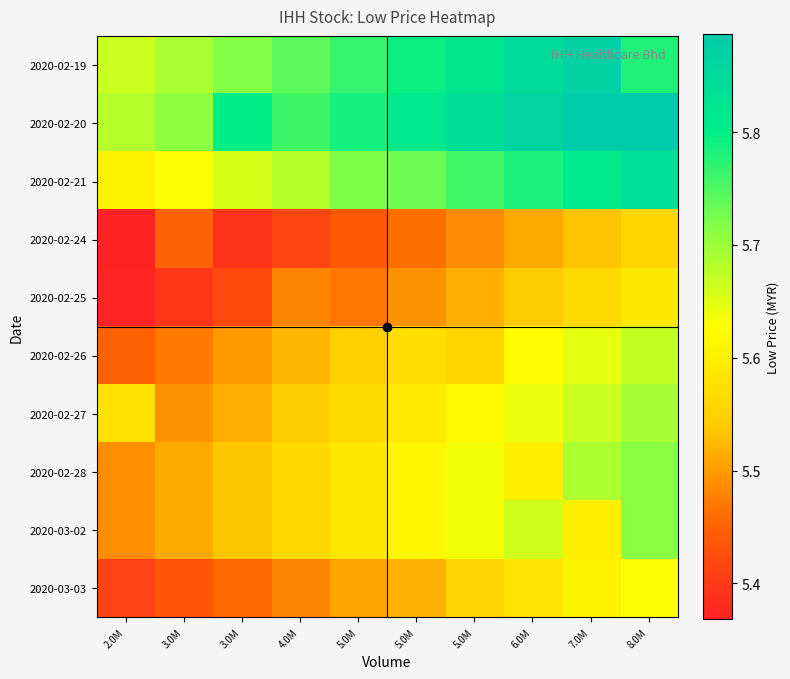

Reading left to right, list all the values displayed in this chart.

2020-02-19: 2.0M=5.7	3.0M=5.7	3.0M=5.7	4.0M=5.7	5.0M=5.8	5.0M=5.8	5.0M=5.8	6.0M=5.8	7.0M=5.9	8.0M=5.8
2020-02-20: 2.0M=5.7	3.0M=5.7	3.0M=5.8	4.0M=5.8	5.0M=5.8	5.0M=5.8	5.0M=5.8	6.0M=5.9	7.0M=5.9	8.0M=5.9
2020-02-21: 2.0M=5.6	3.0M=5.6	3.0M=5.7	4.0M=5.7	5.0M=5.7	5.0M=5.7	5.0M=5.8	6.0M=5.8	7.0M=5.8	8.0M=5.8
2020-02-24: 2.0M=5.3	3.0M=5.5	3.0M=5.4	4.0M=5.4	5.0M=5.4	5.0M=5.5	5.0M=5.5	6.0M=5.5	7.0M=5.5	8.0M=5.6
2020-02-25: 2.0M=5.4	3.0M=5.4	3.0M=5.4	4.0M=5.5	5.0M=5.5	5.0M=5.5	5.0M=5.5	6.0M=5.5	7.0M=5.6	8.0M=5.6
2020-02-26: 2.0M=5.4	3.0M=5.5	3.0M=5.5	4.0M=5.5	5.0M=5.5	5.0M=5.6	5.0M=5.6	6.0M=5.6	7.0M=5.6	8.0M=5.7
2020-02-27: 2.0M=5.6	3.0M=5.5	3.0M=5.5	4.0M=5.5	5.0M=5.6	5.0M=5.6	5.0M=5.6	6.0M=5.6	7.0M=5.7	8.0M=5.7
2020-02-28: 2.0M=5.5	3.0M=5.5	3.0M=5.5	4.0M=5.6	5.0M=5.6	5.0M=5.6	5.0M=5.6	6.0M=5.6	7.0M=5.7	8.0M=5.7
2020-03-02: 2.0M=5.5	3.0M=5.5	3.0M=5.5	4.0M=5.6	5.0M=5.6	5.0M=5.6	5.0M=5.6	6.0M=5.7	7.0M=5.6	8.0M=5.7
2020-03-03: 2.0M=5.4	3.0M=5.4	3.0M=5.5	4.0M=5.5	5.0M=5.5	5.0M=5.5	5.0M=5.6	6.0M=5.6	7.0M=5.6	8.0M=5.6